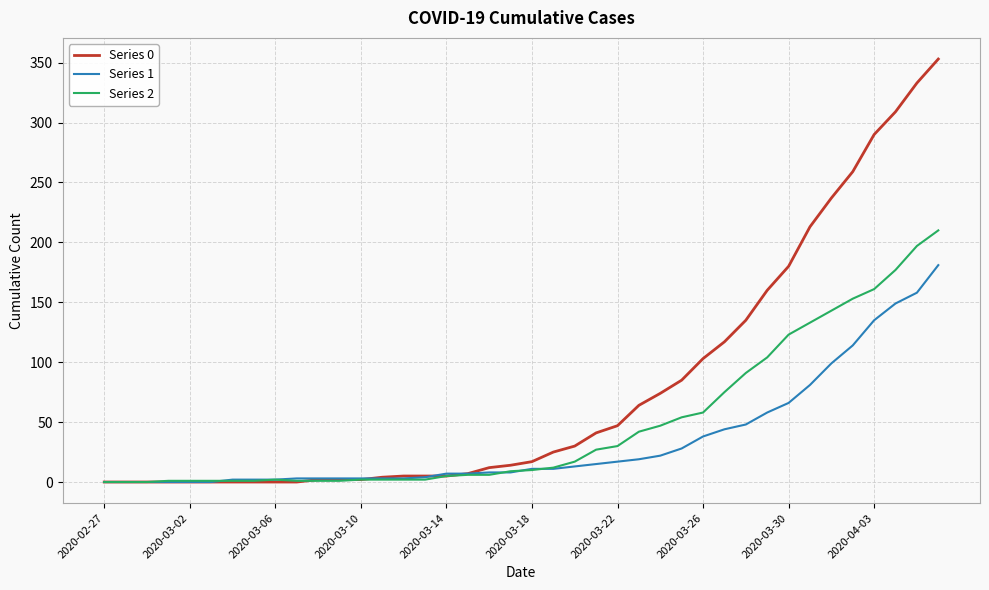

Which series has the largest total across all categories?

Series 0